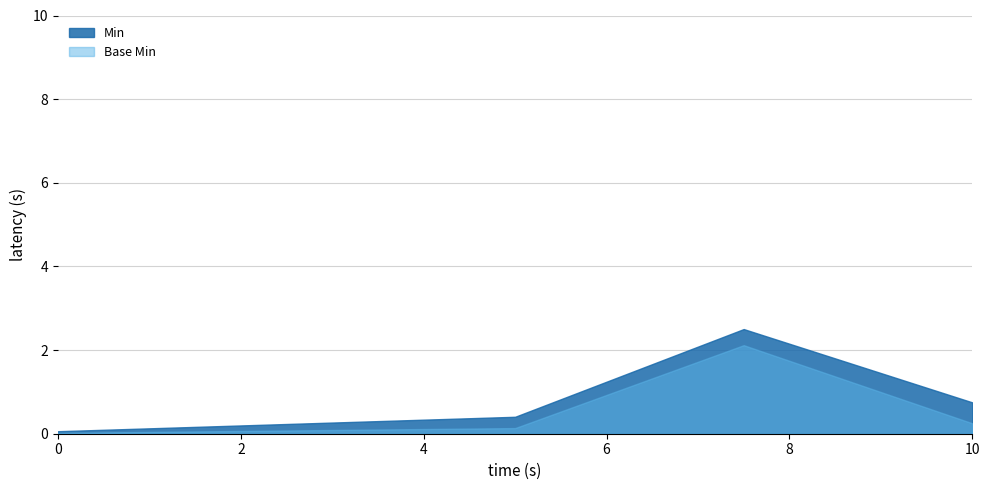

What is the greatest value displayed?

2.5